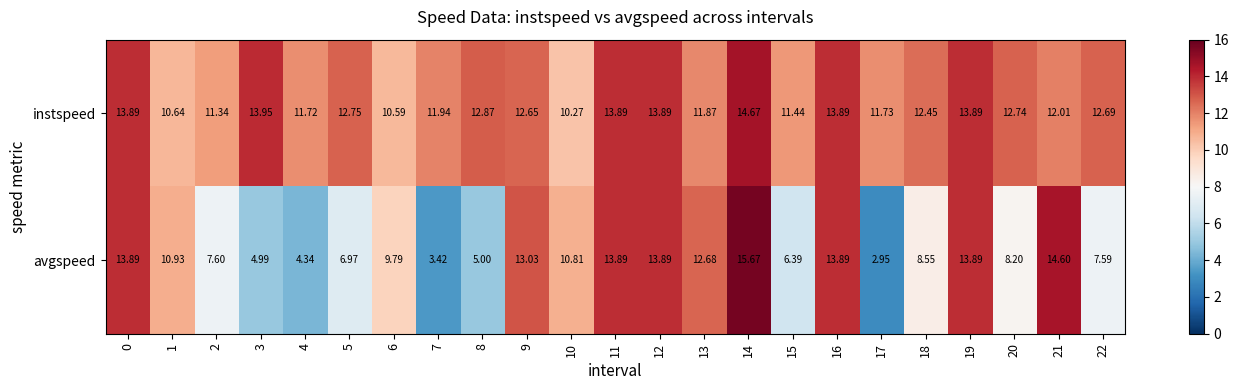

Which series has the largest range (max minus min)?

avgspeed